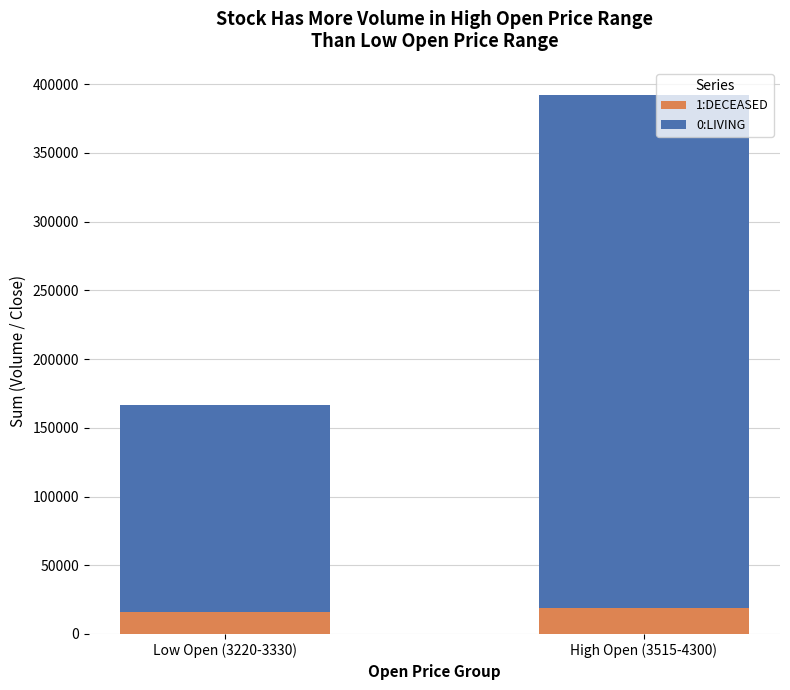

What is the sum of all 1:DECEASED values?

34875